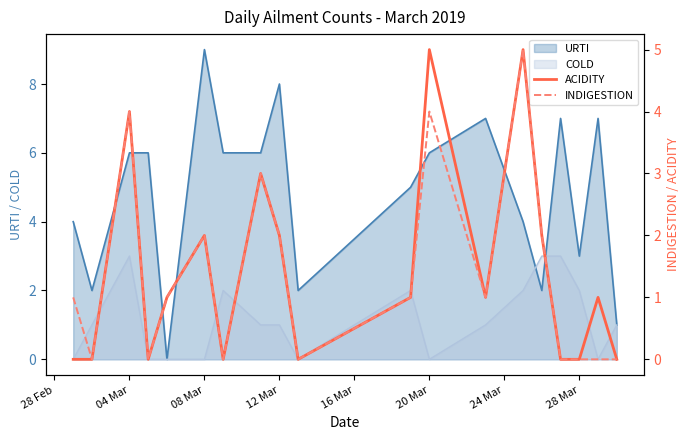

How many values in the INDIGESTION series are below 1?

8